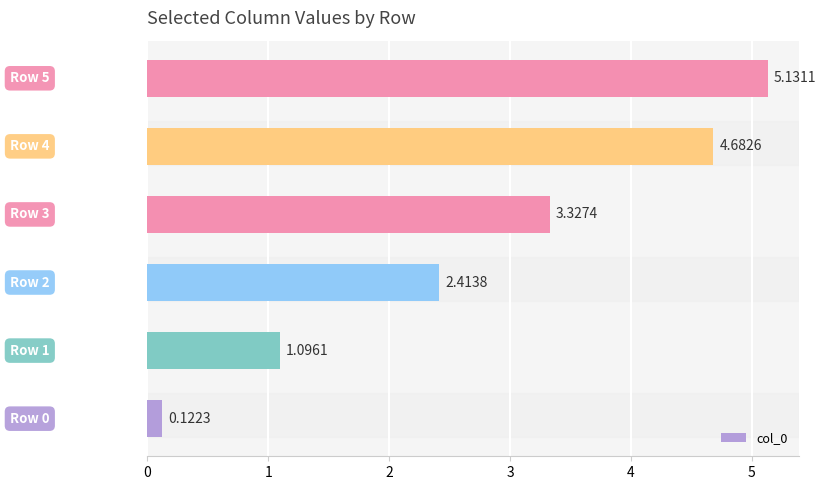

What is the difference between the maximum and second lowest values?

4.0